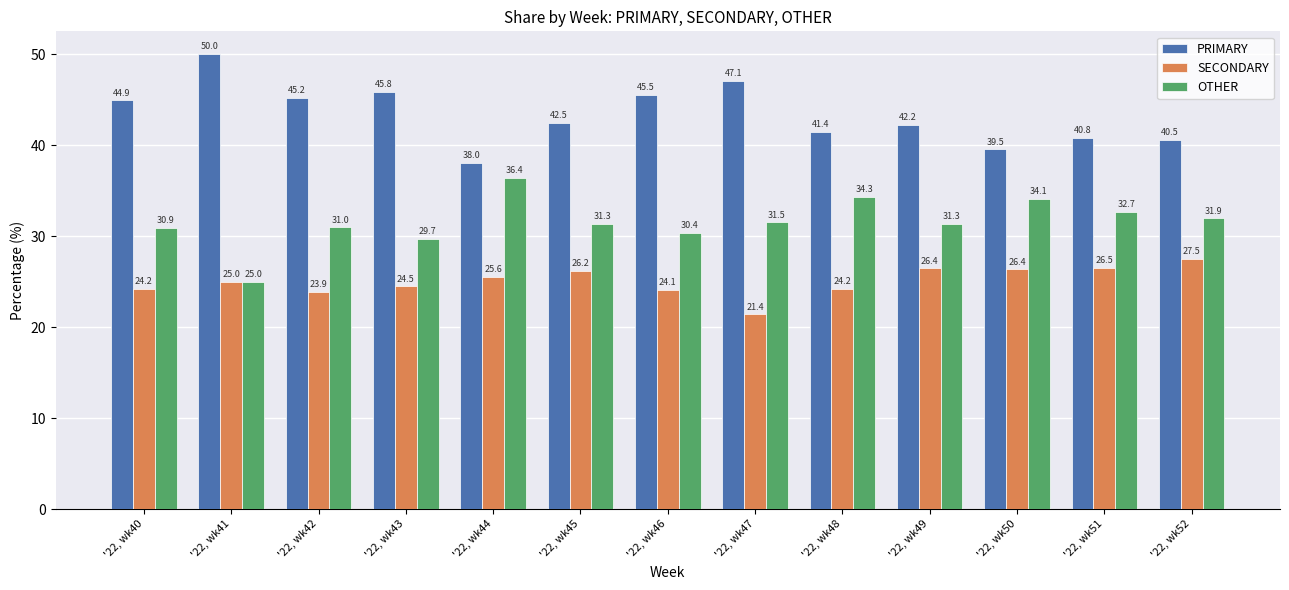

Which category has the lowest value in the SECONDARY series?

'22, wk47